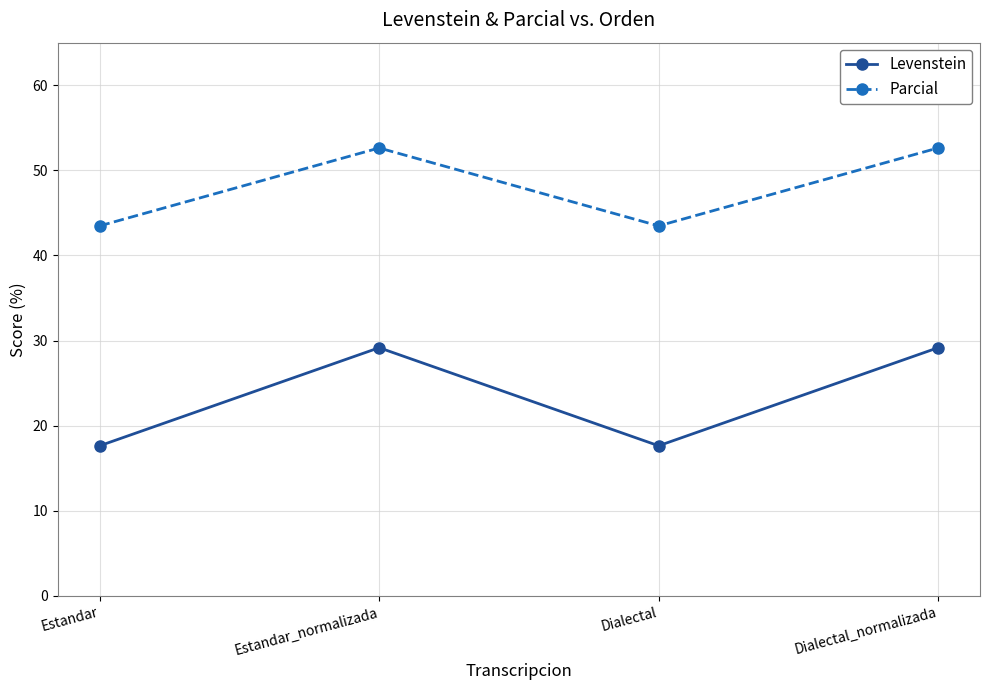

What is the difference between the maximum and minimum values in the Levenstein series?

11.5